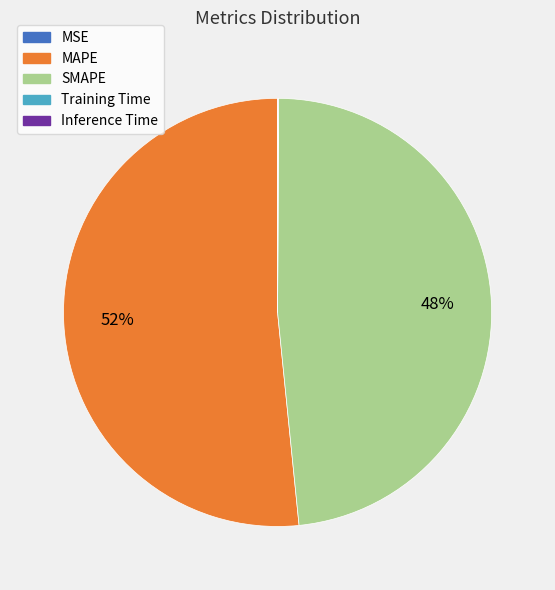

The MAPE slice represents 52% of the pie. True or false?

True